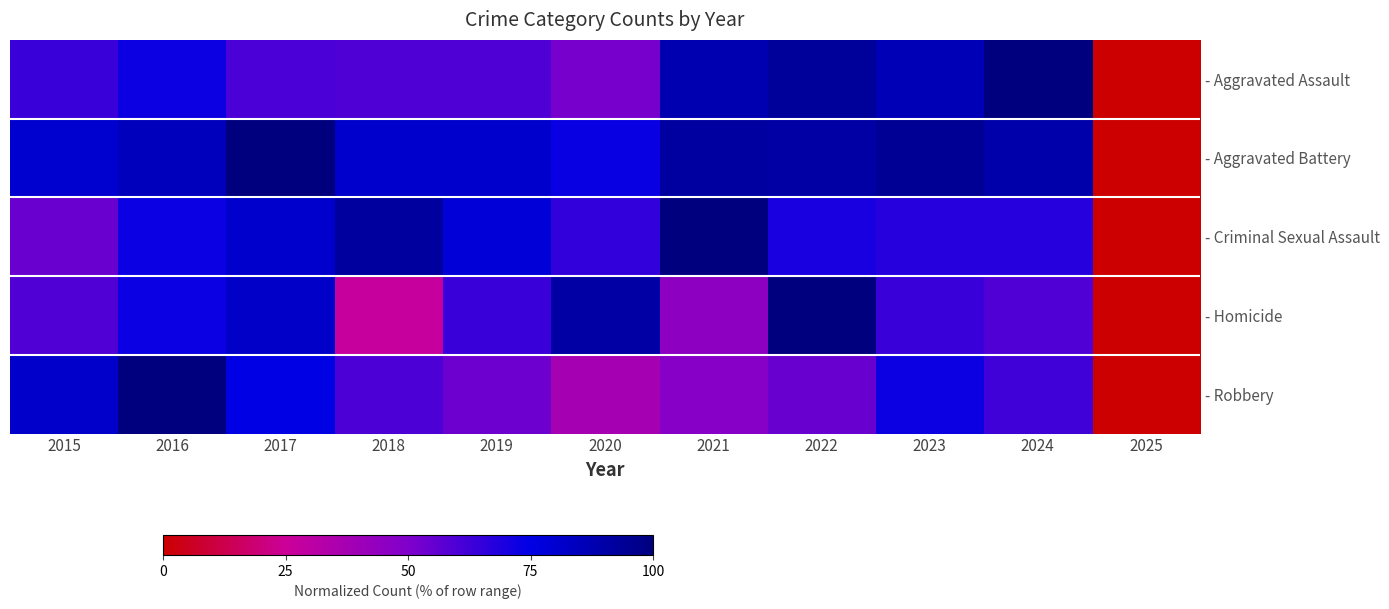

Rank the series at 2022 from highest to lowest value.

- Homicide, - Aggravated Assault, - Aggravated Battery, - Criminal Sexual Assault, - Robbery